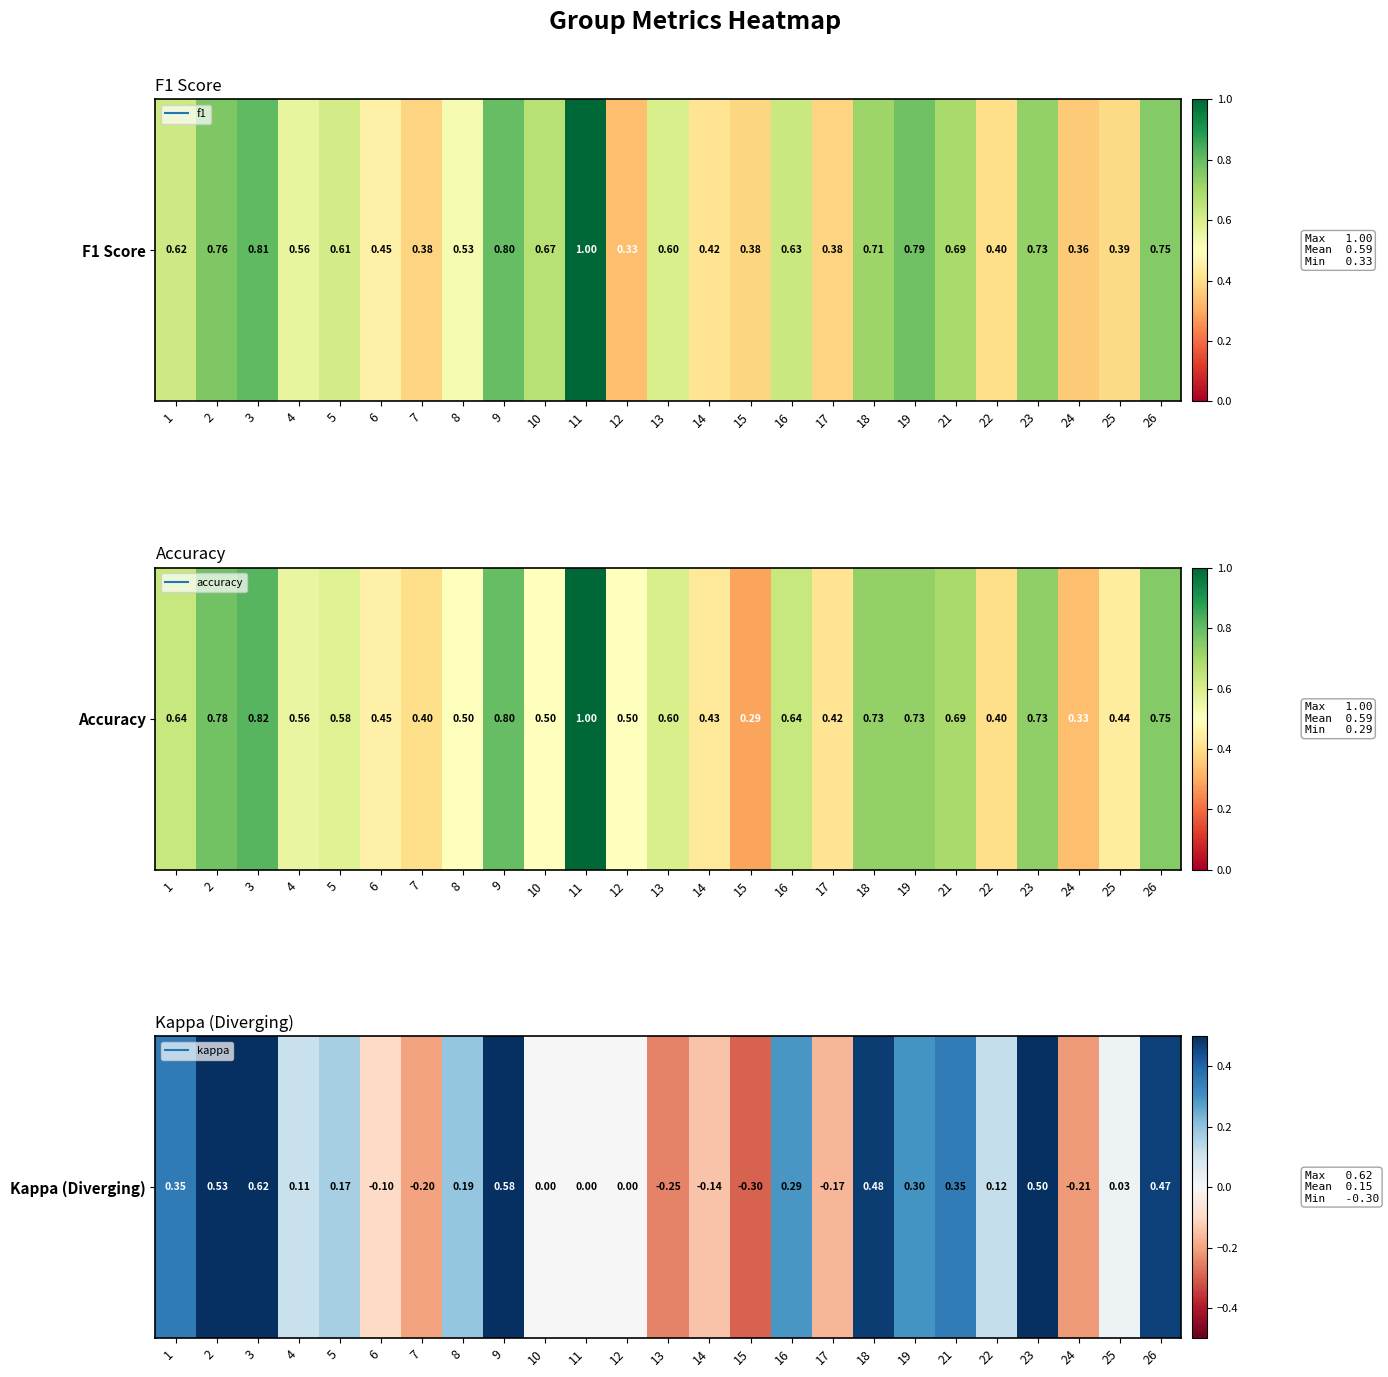

List the labels in order of value, smallest first.

15, 13, 24, 7, 17, 14, 6, 10, 11, 12, 25, 4, 22, 5, 8, 16, 19, 21, 1, 26, 18, 23, 2, 9, 3